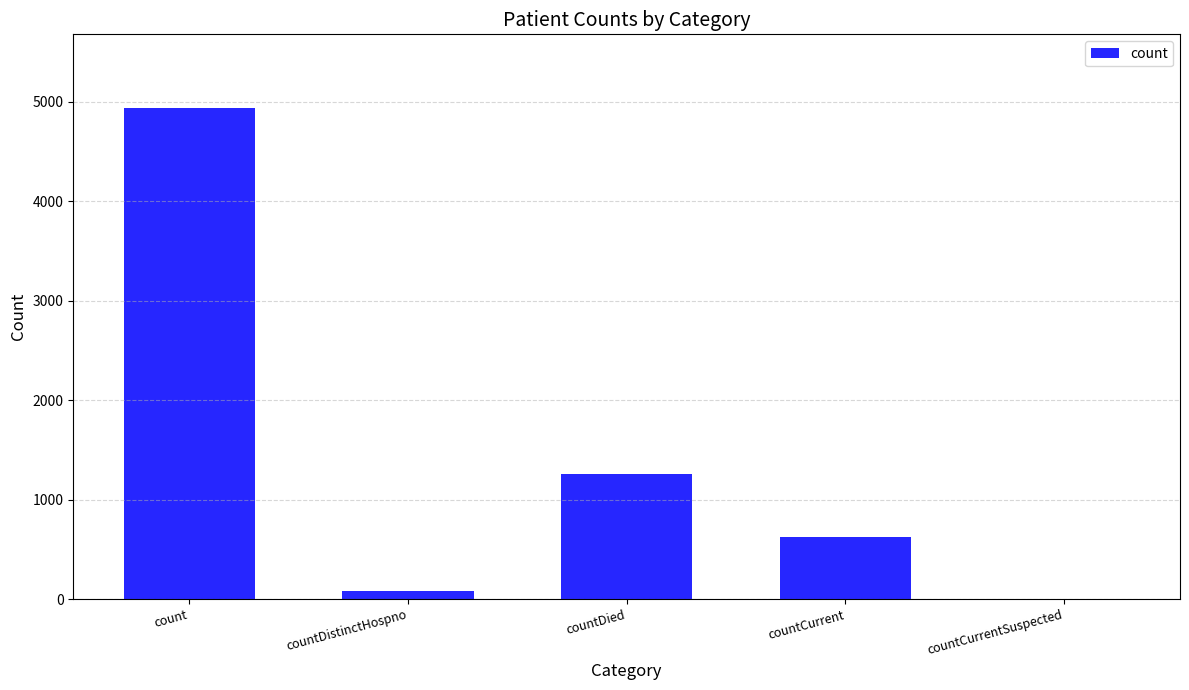

What is the sum of all values?

6898